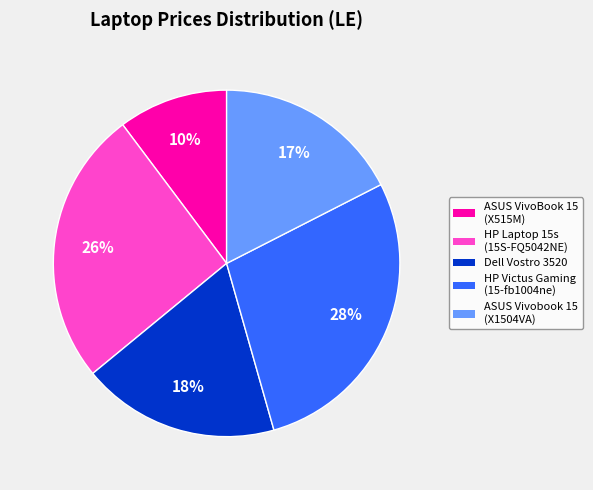

To the nearest percent, what is the difference between the largest and smallest slice percentages?

18%